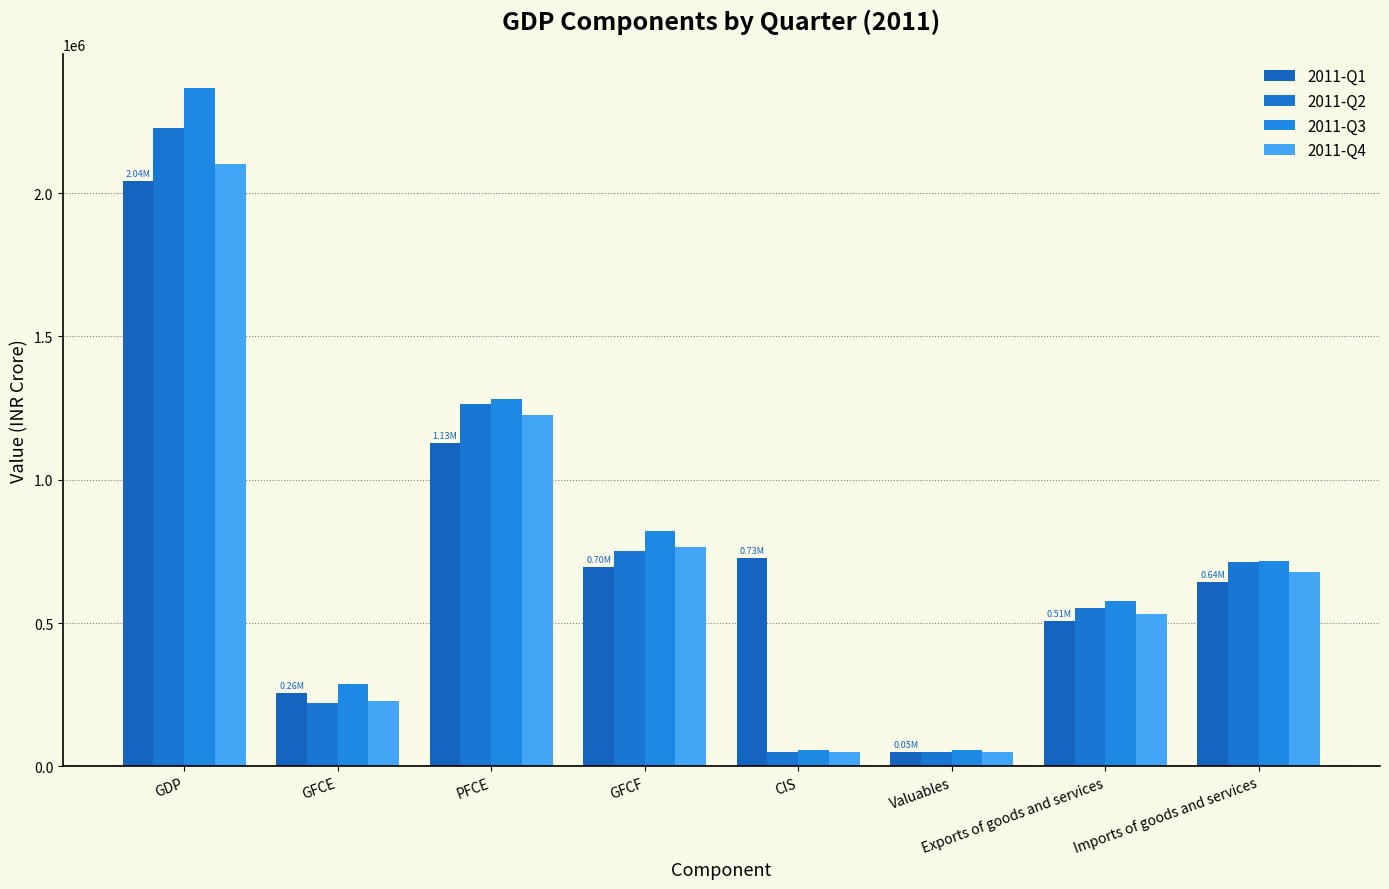

What is the value of the 2011-Q3 bar at the 5th from the left?

57112.5